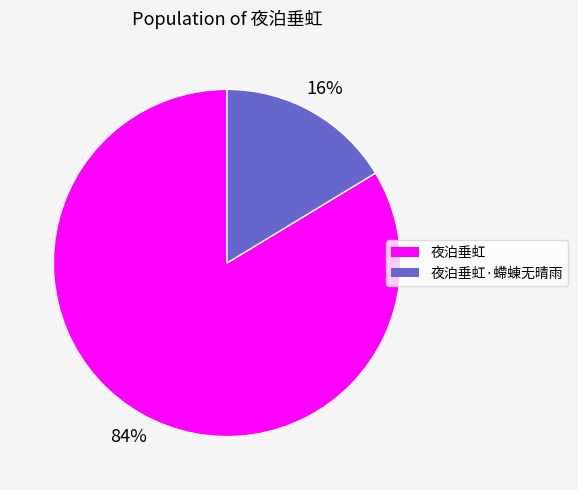

Which category has the smallest portion of the pie?

夜泊垂虹·螮蝀无晴雨